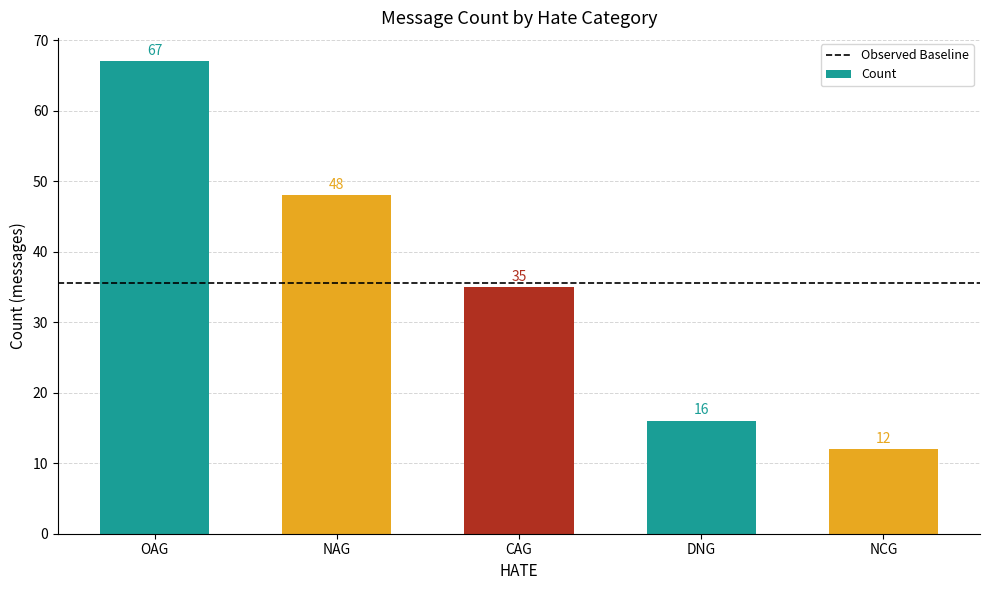

What is the label of the 1st bar from the left?

OAG